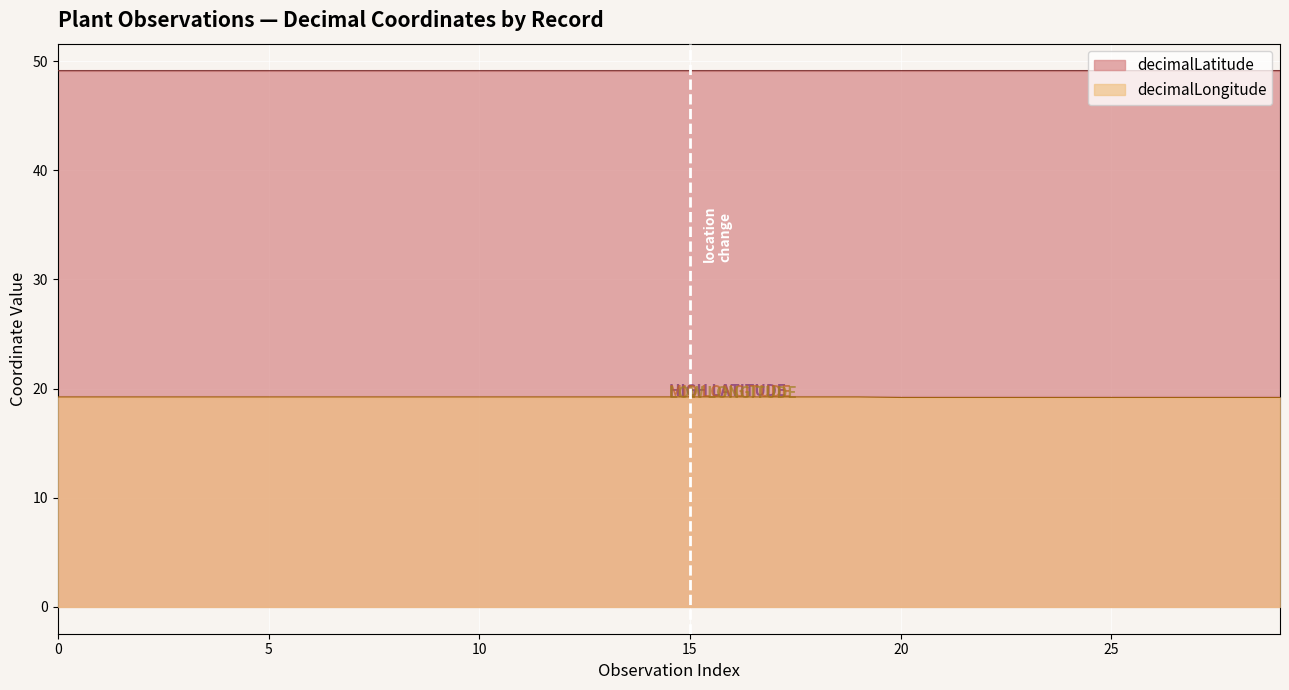

What is the spread (max minus min) of values at 4?

29.9